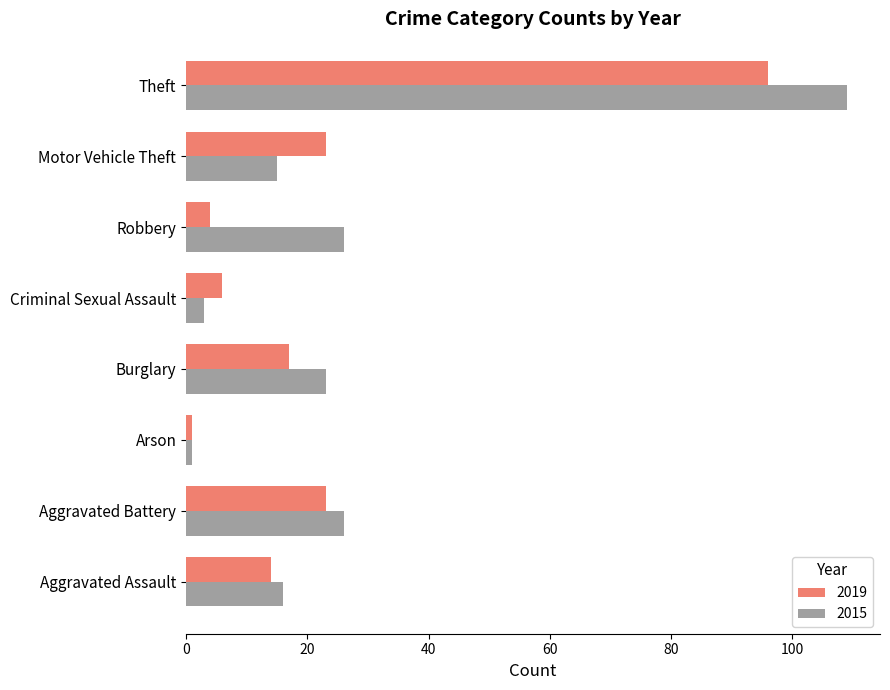

How many values in the 2015 series are below 23?

4